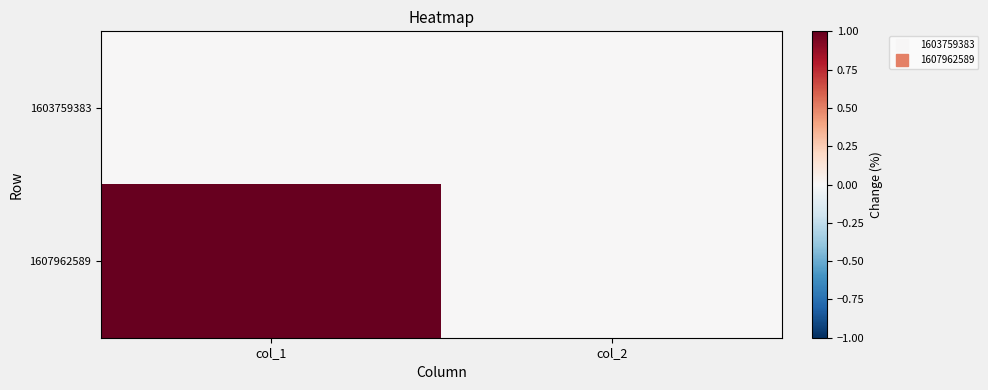

Between col_1 and col_2, which series saw the biggest shift?

1607962589